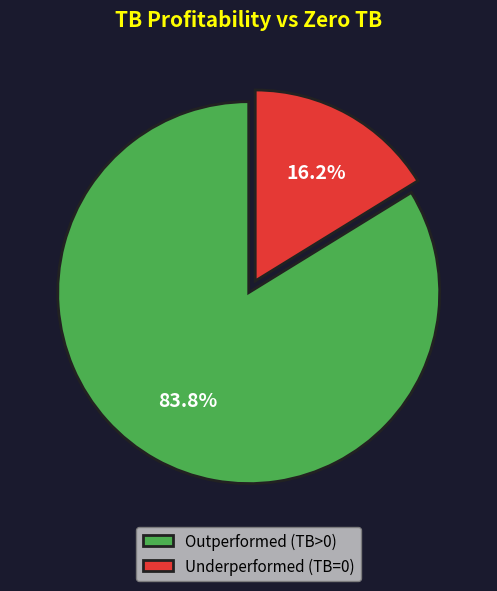

Rank the categories by value from highest to lowest.

Outperformed (TB>0), Underperformed (TB=0)